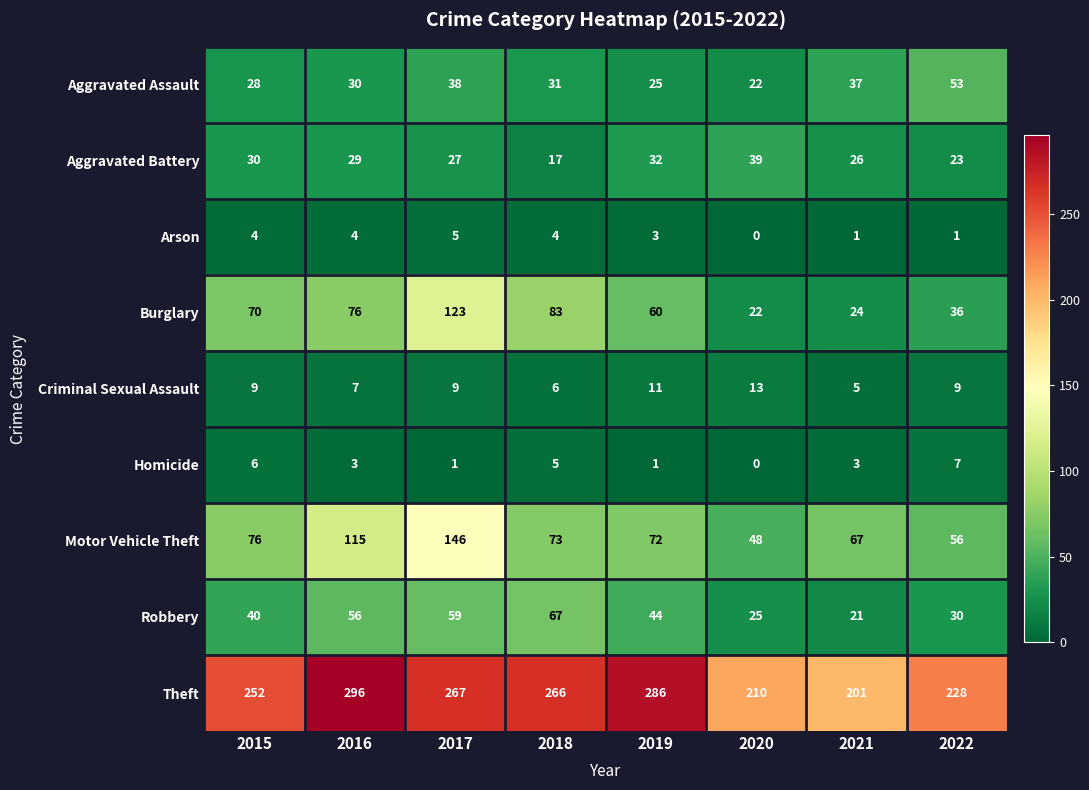

True or false: Motor Vehicle Theft has a value of 23 at 2018.

False